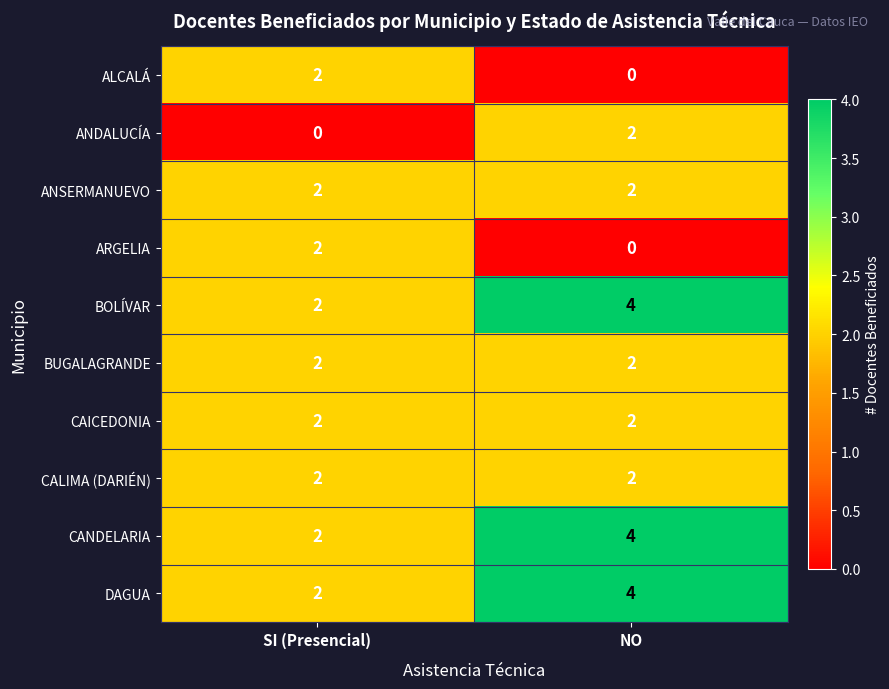

At which category is the sum across all series the highest?

NO